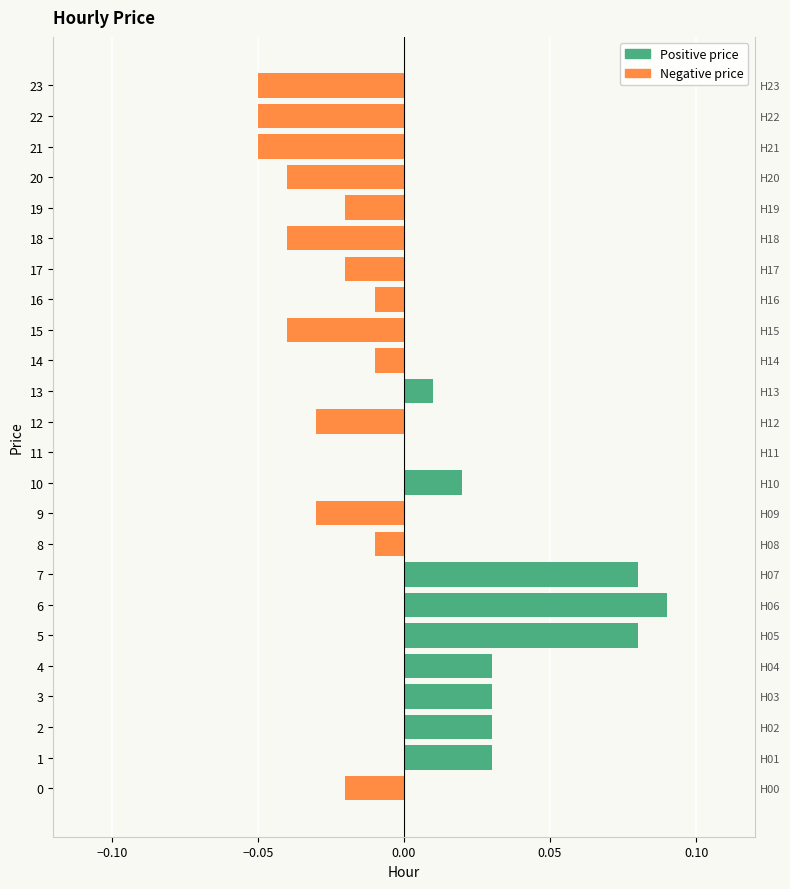

Are the bars grouped side by side (vs. stacked)?

Yes